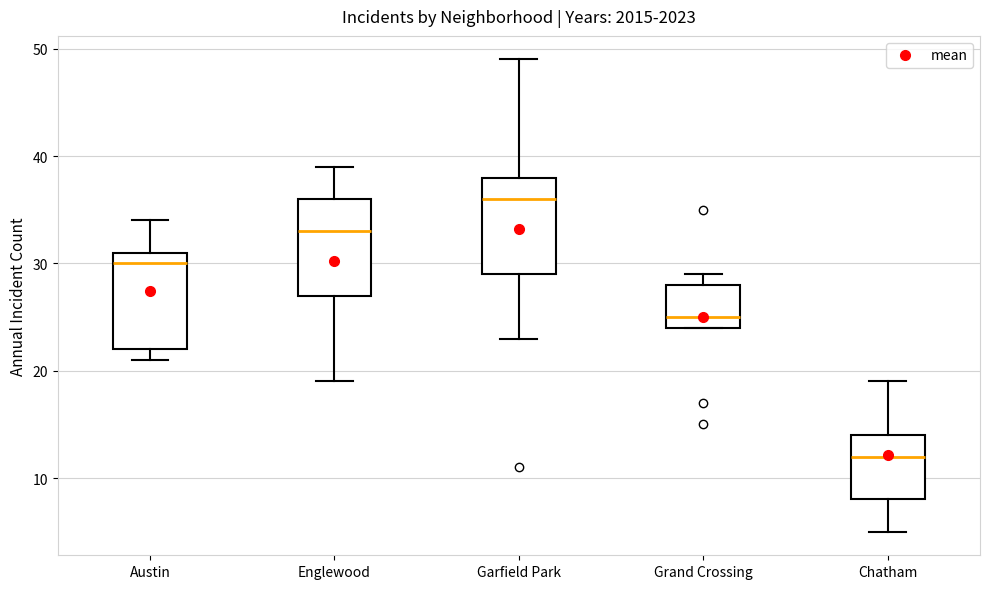

Which box's median line is the lowest?

Chatham